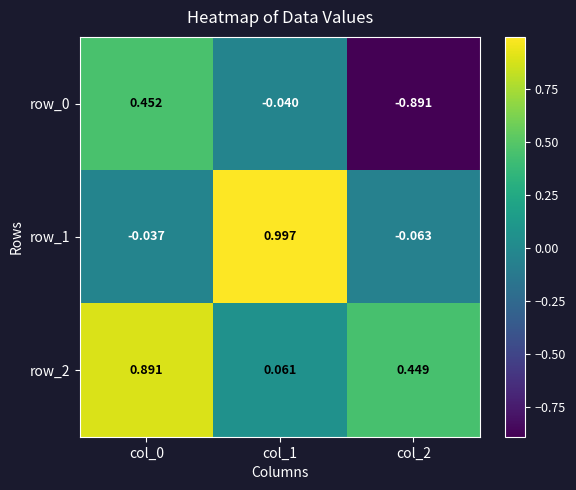

Is the value of row_0 at col_2 greater than the value of row_2 at col_2?

No